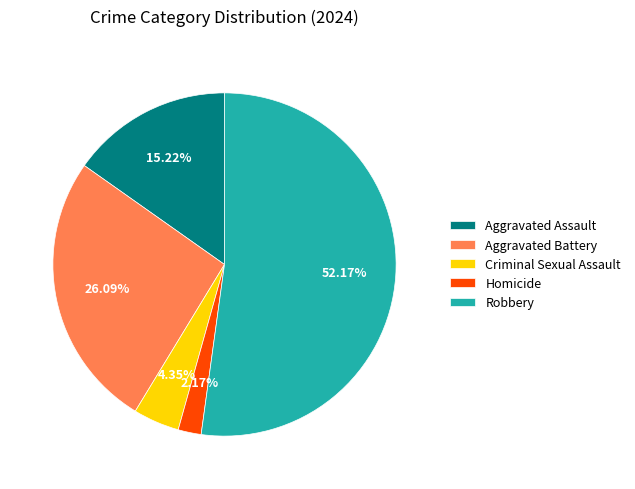

Combined, do Criminal Sexual Assault and Robbery account for over 50%?

Yes